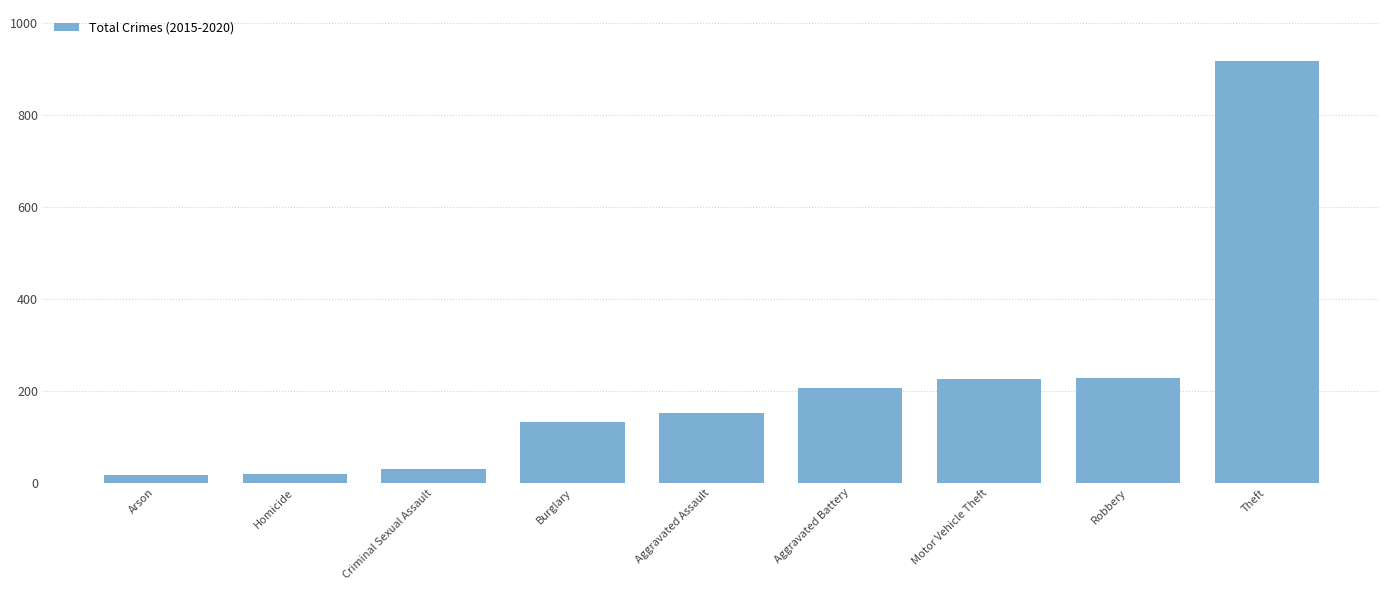

What is the minimum value shown in the chart?

16